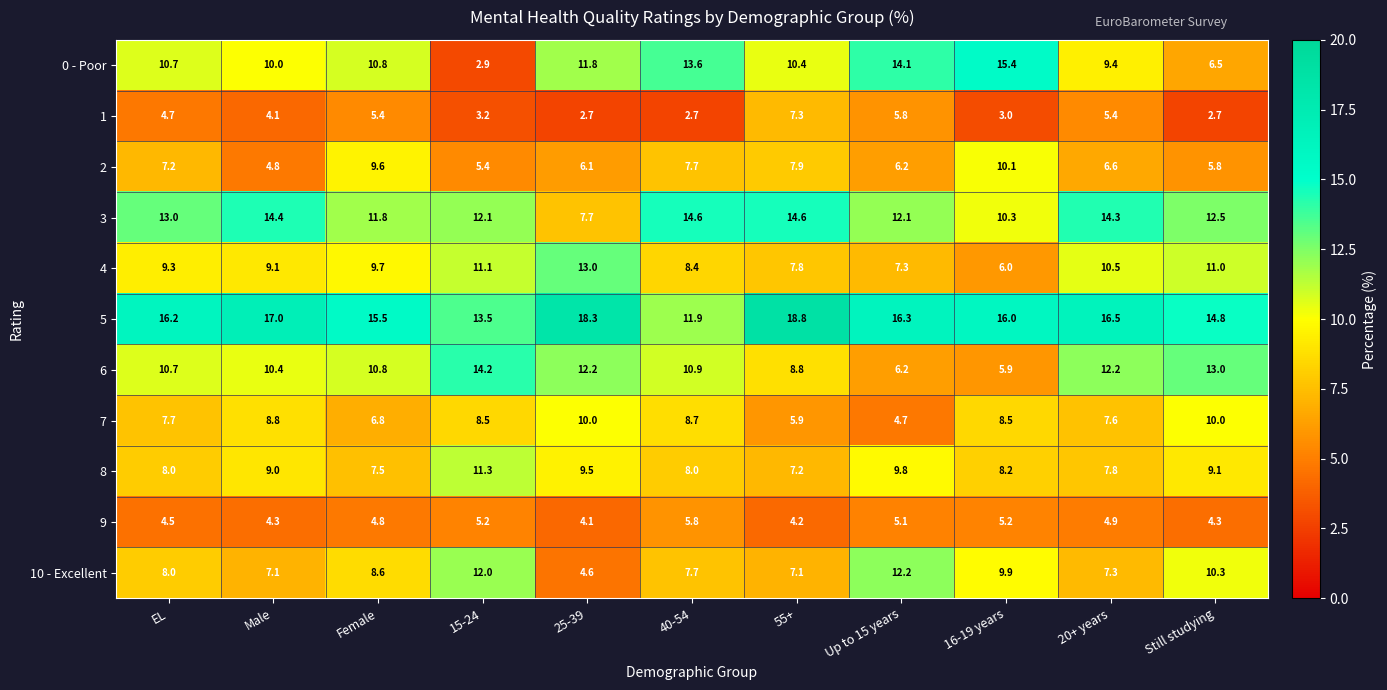

The 4 series shows 18.9 at 15-24. True or false?

False